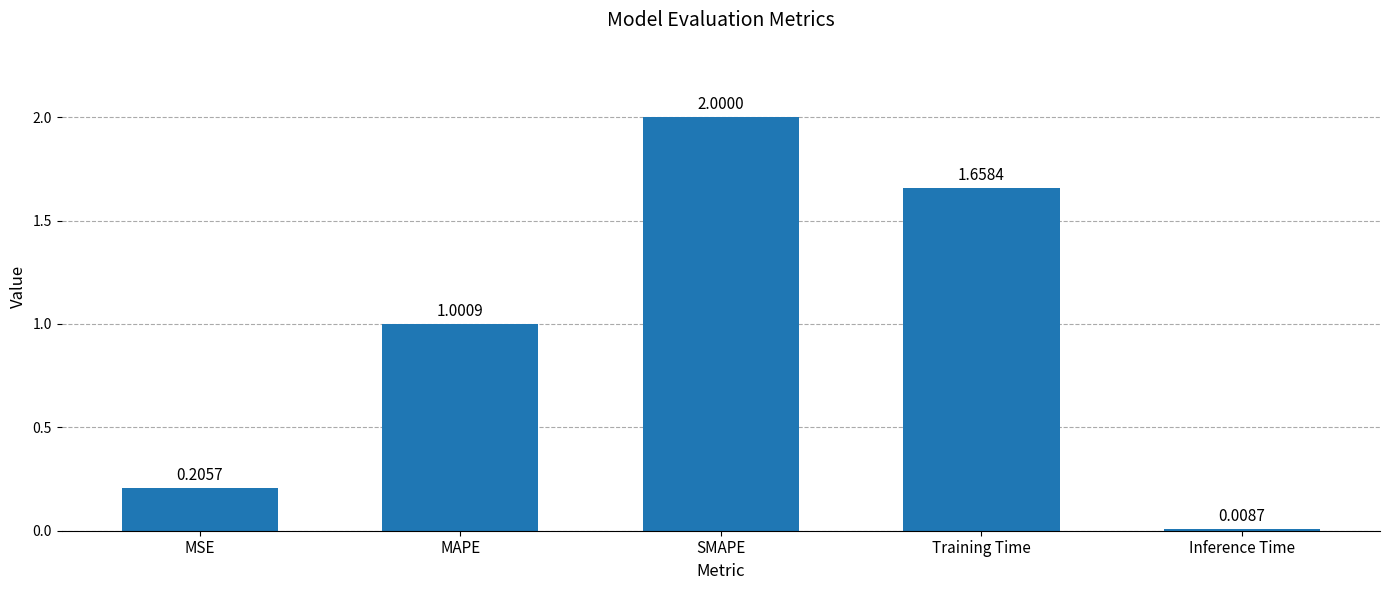

The value at Training Time is 2.3. True or false?

False